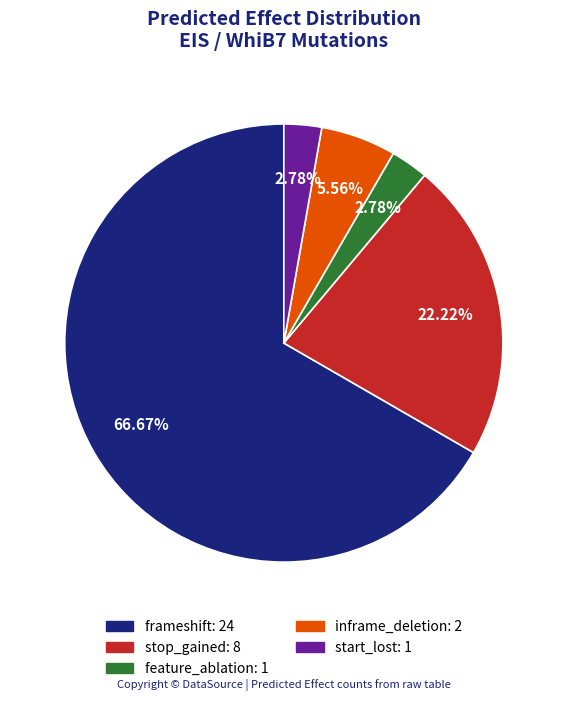

How much of the chart is everything except start_lost?

97.2%